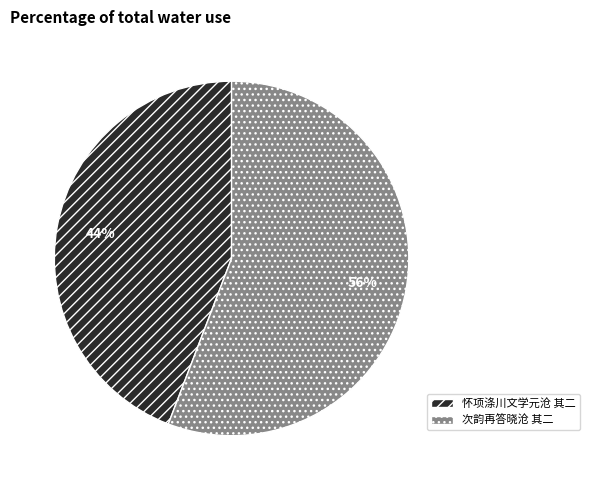

Which slice is the largest?

次韵再答晓沧 其二